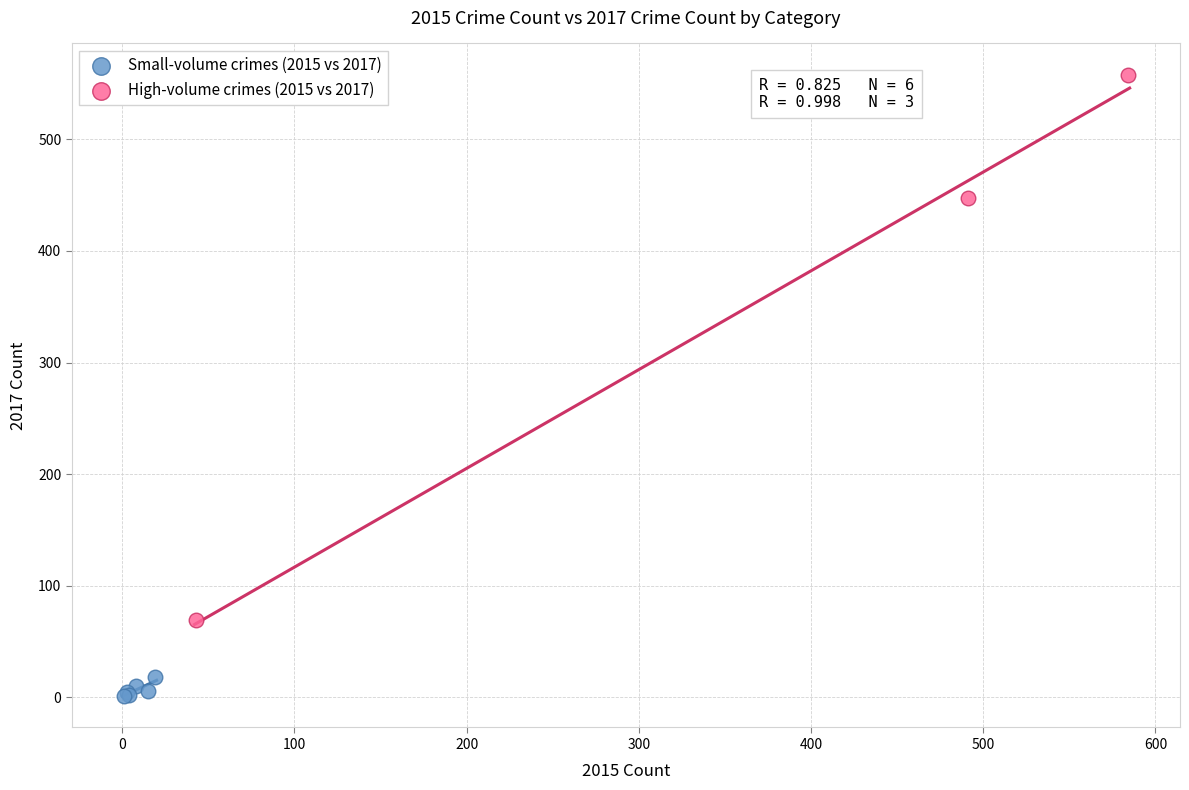

Which series reaches the minimum Y coordinate?

Small-volume crimes (2015 vs 2017)